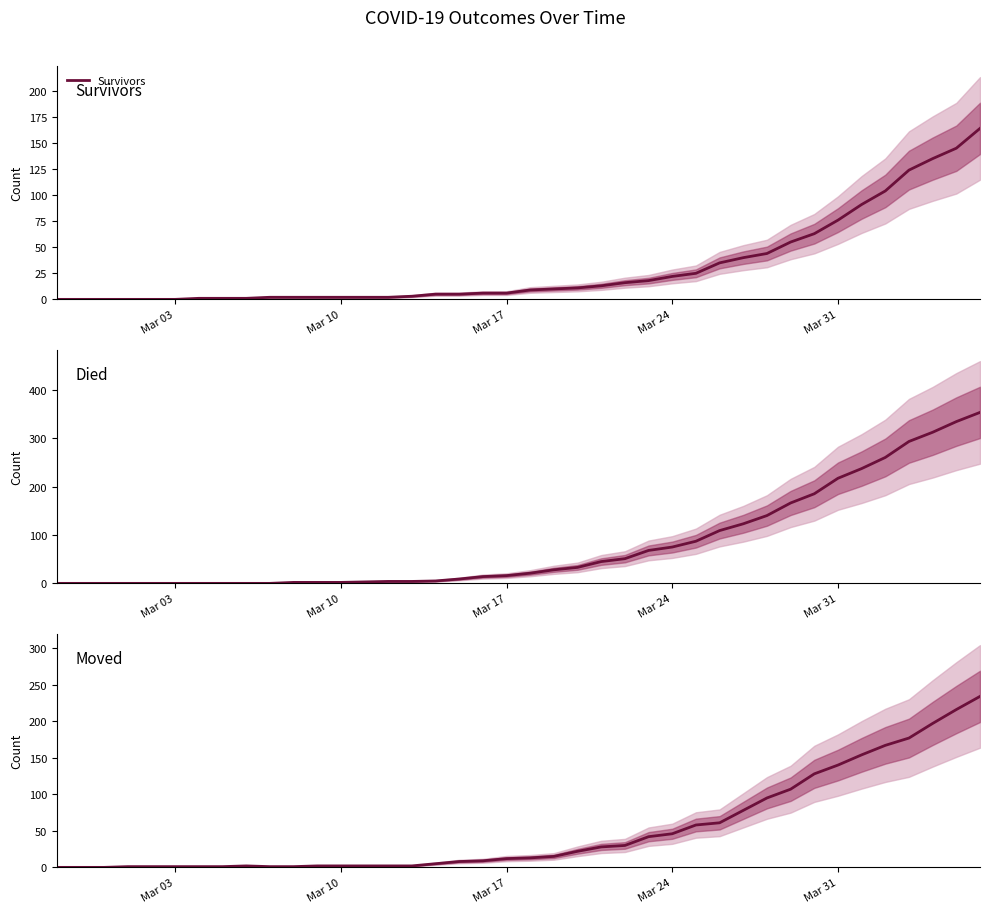

What is the highest value of the Survivors series?

164